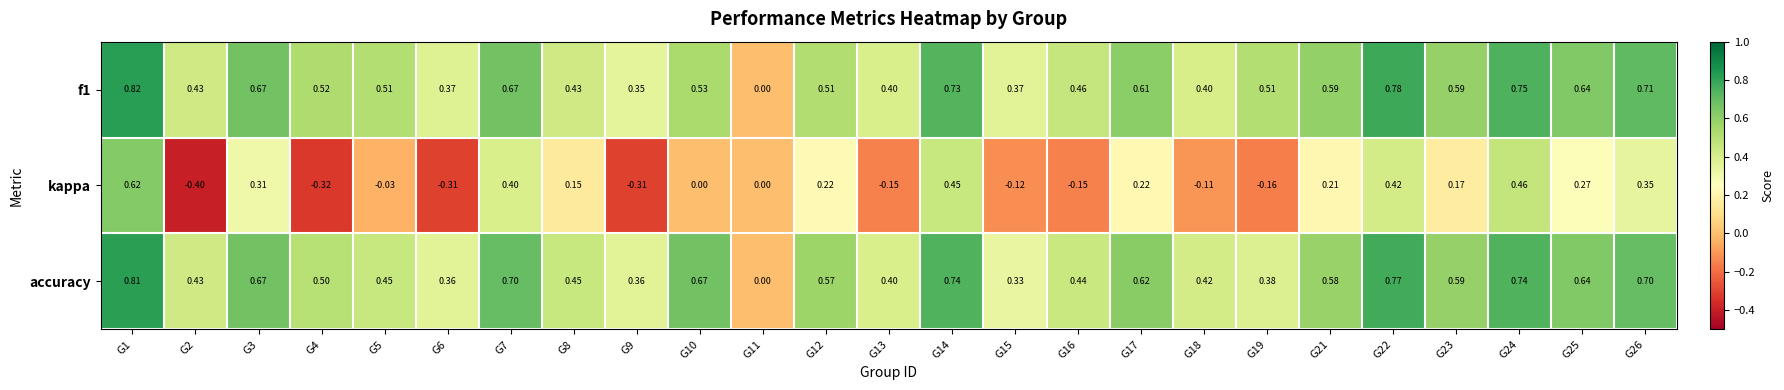

Which series changed the most between G3 and G23?

kappa